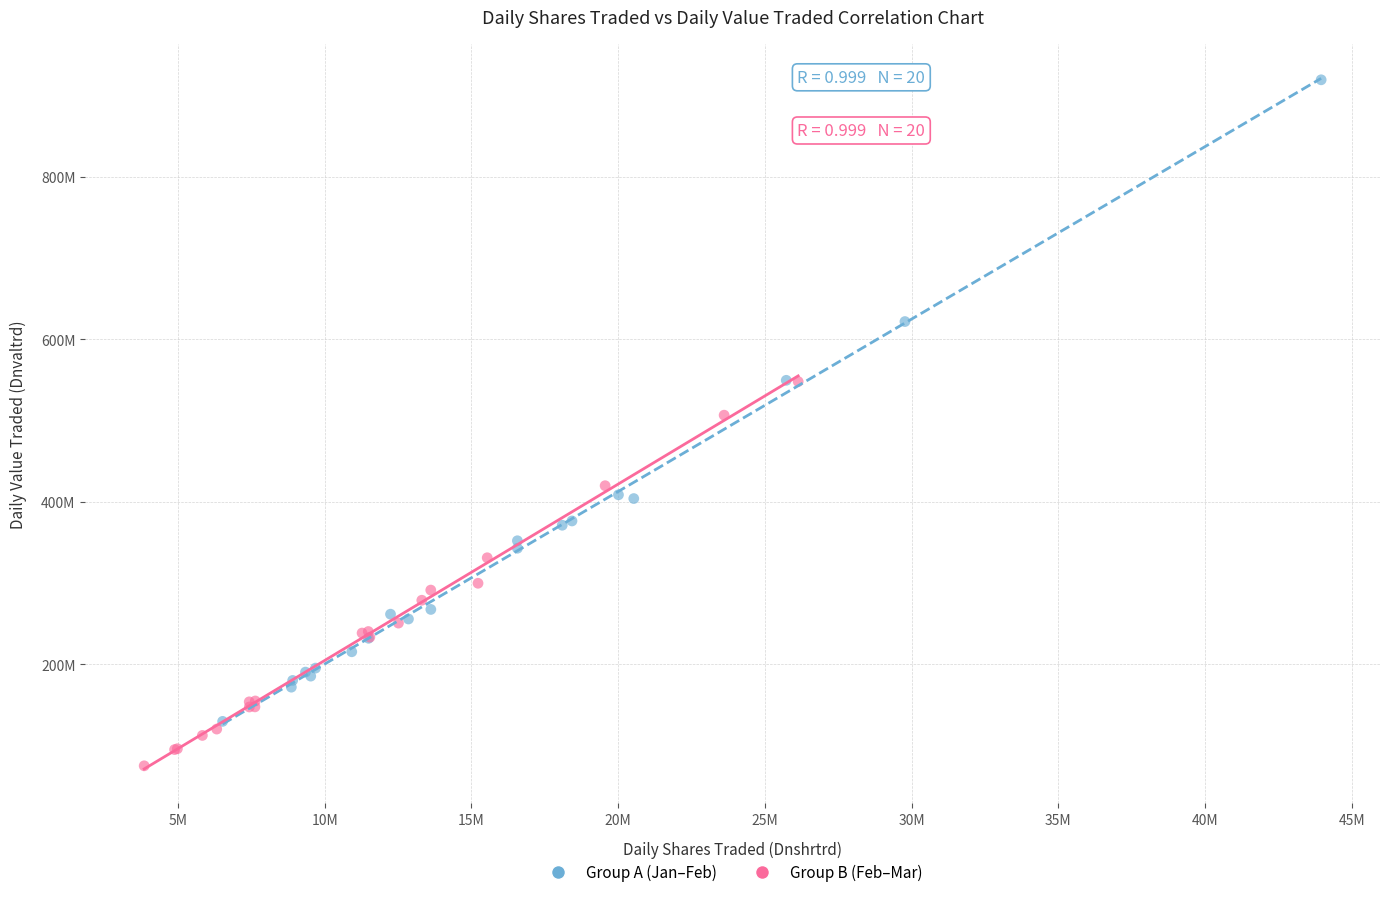

Which series has the largest Y range (max minus min)?

Group A (Jan–Feb)